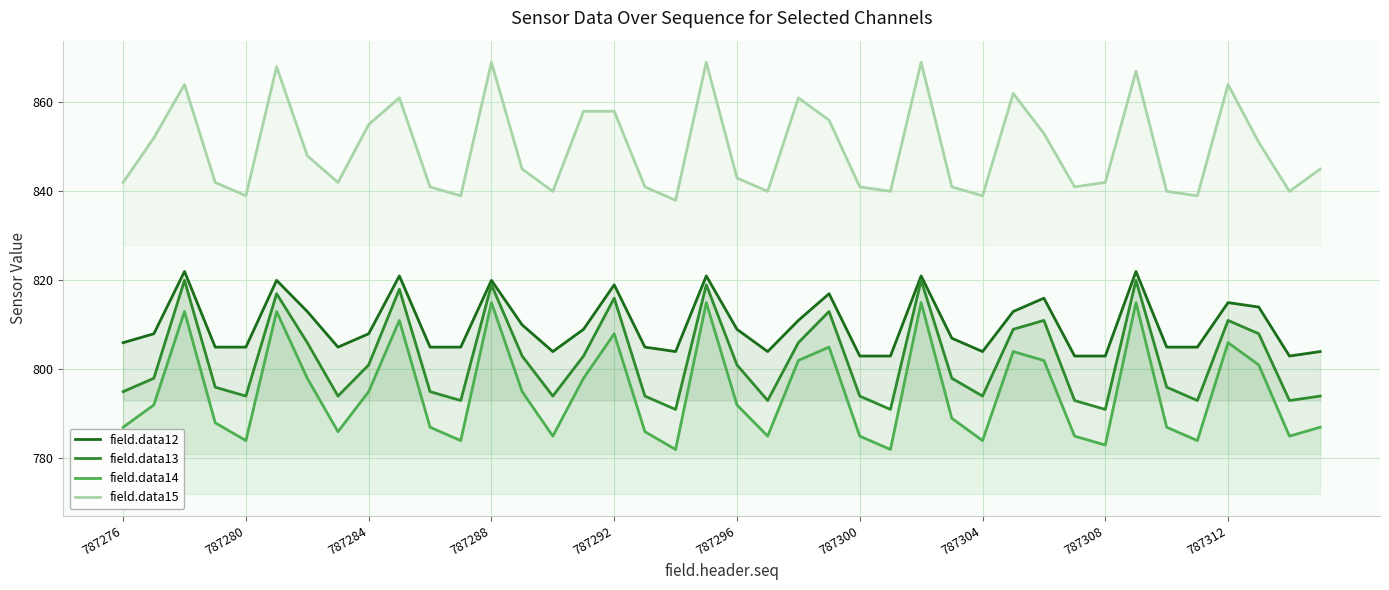

What are all the series names shown in the legend?

field.data12, field.data13, field.data14, field.data15